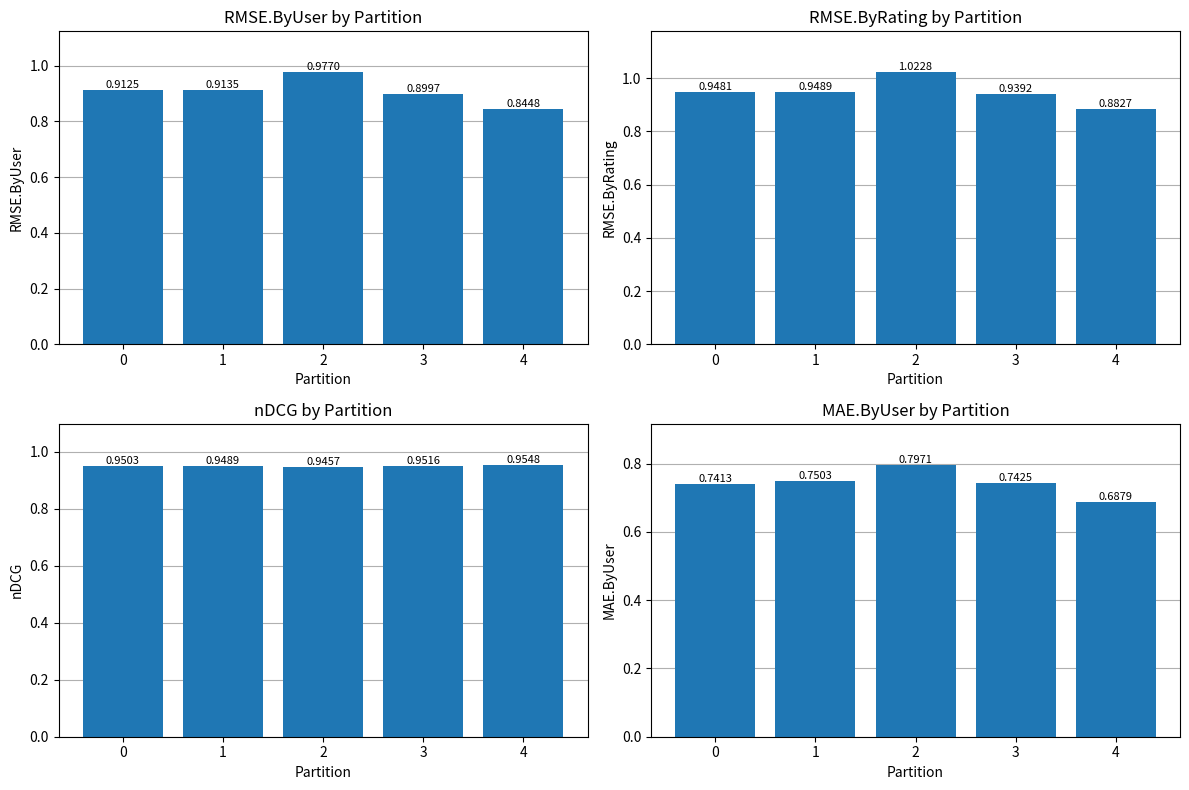

How many categories are shown in the chart?

5